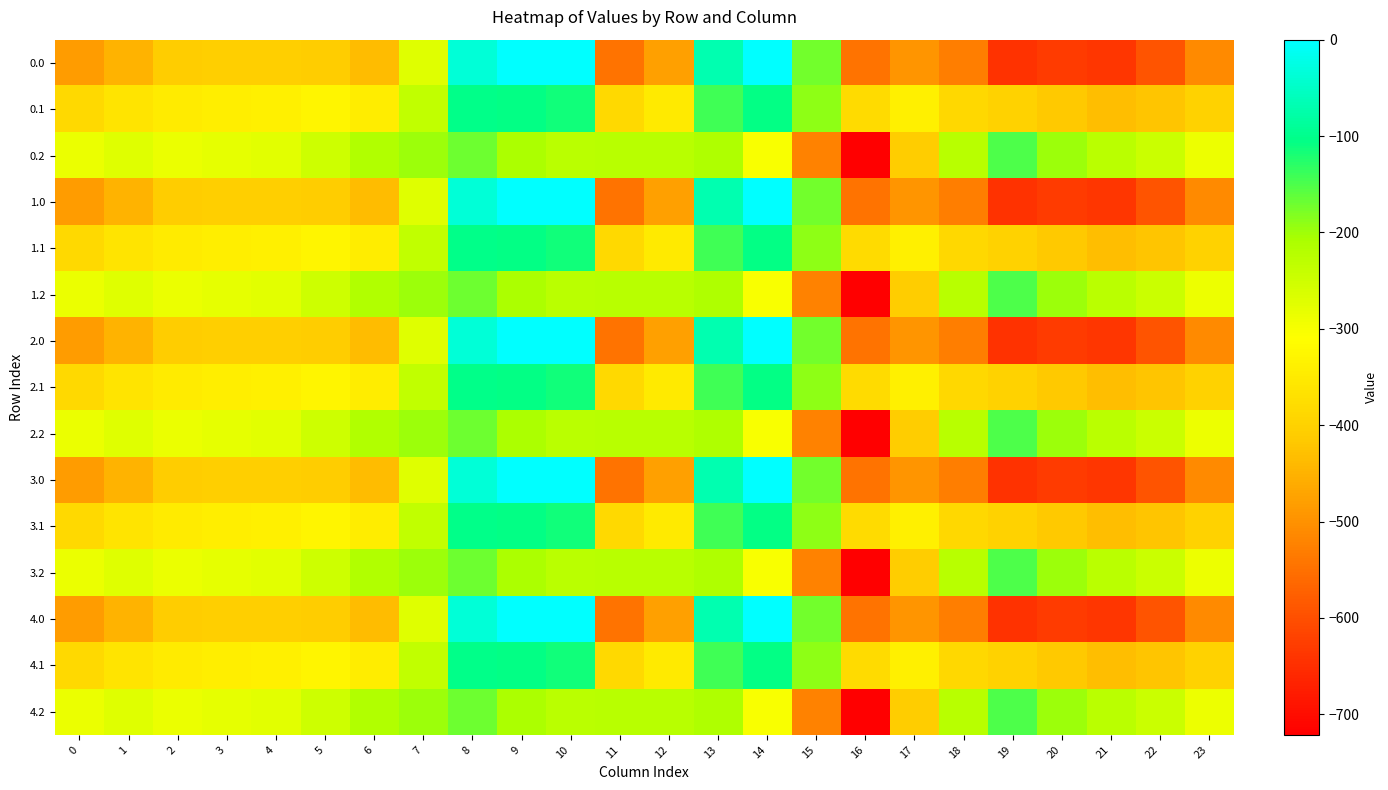

At which category is the sum across all series the highest?

8